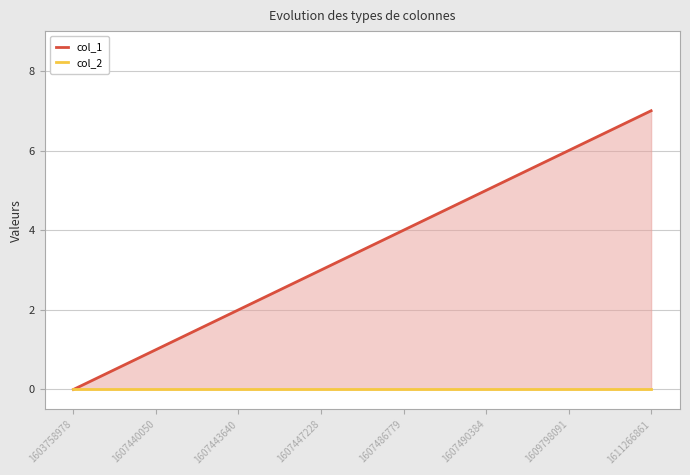

What is the sum of all col_1 values?

28